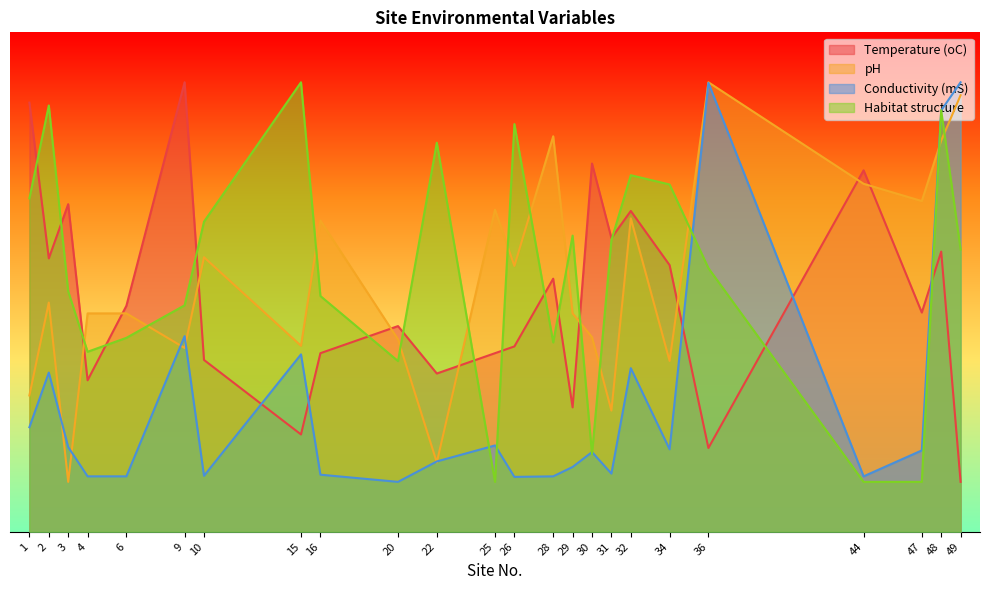

Reading left to right, list all the values displayed in this chart.

Temperature (oC): 85.9	54.7	65.6	30.3	45.3	90.0	34.4	19.5	35.8	41.2	31.7	35.8	37.1	50.7	24.9	73.7	58.8	64.2	53.4	16.8	72.4	43.9	56.1	10.0
pH: 27.3	45.9	10.0	43.7	43.7	36.8	55.0	37.2	62.3	38.5	13.9	64.5	53.2	79.2	43.7	39.0	24.3	62.8	34.2	90.0	69.7	66.2	78.3	87.4
Conductivity (mS): 20.9	31.9	17.0	11.1	11.1	39.2	11.2	35.5	11.4	10.0	14.1	17.3	11.0	11.1	13.0	16.0	11.7	32.8	16.5	89.9	11.1	16.3	84.4	90.0
Habitat structure: 66.7	85.3	48.1	36.0	38.8	45.3	62.1	90.0	47.2	34.2	77.9	10.0	81.6	37.9	59.3	15.6	58.4	71.4	69.5	52.8	10.0	10.0	84.4	56.5